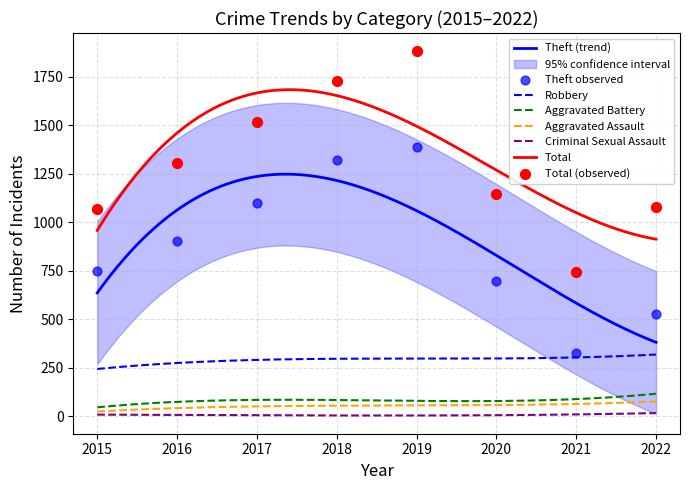

Which series has the widest spread of Y values?

Total